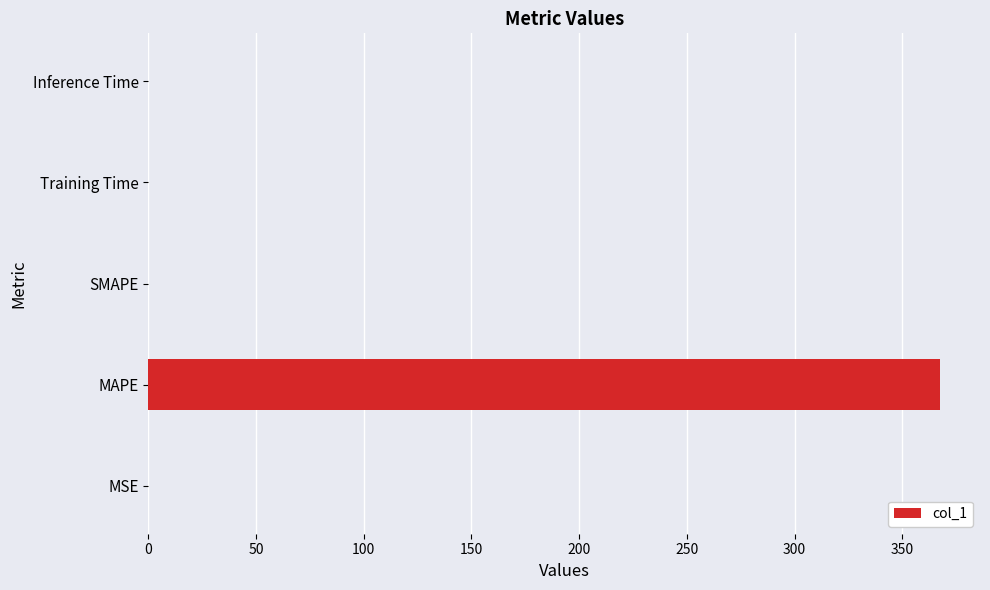

Read the value at MAPE.

367.7